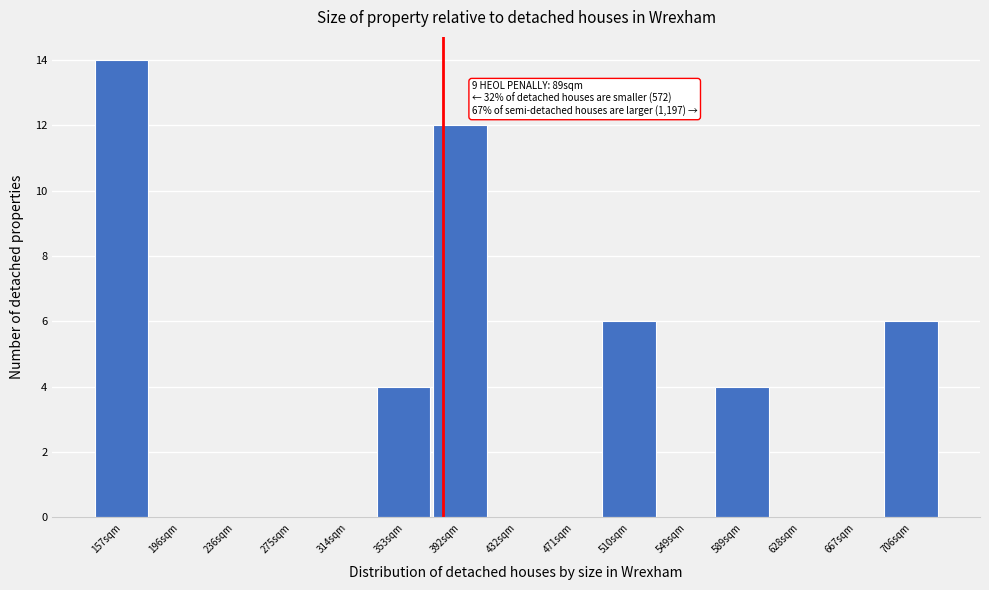

Reading left to right, transcribe all the data shown in this chart.

157sqm=14	196sqm=0	236sqm=0	275sqm=0	314sqm=0	353sqm=4	392sqm=12	432sqm=0	471sqm=0	510sqm=6	549sqm=0	589sqm=4	628sqm=0	667sqm=0	706sqm=6